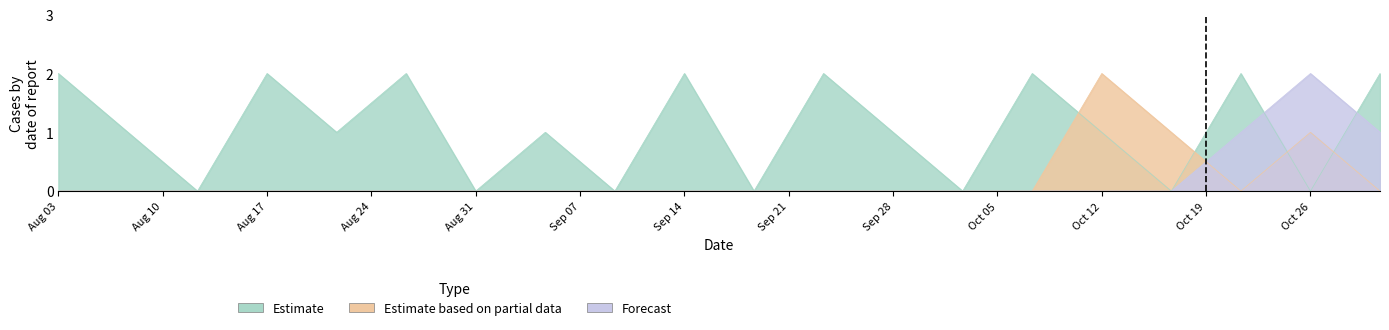

True or false: Forecast and Estimate cross at least once.

True